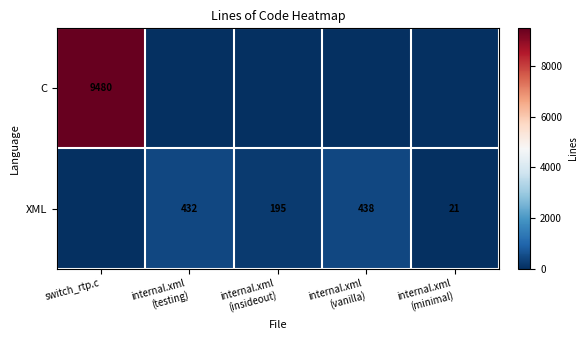

True or false: C has a value of 0 at internal.xml (minimal).

True